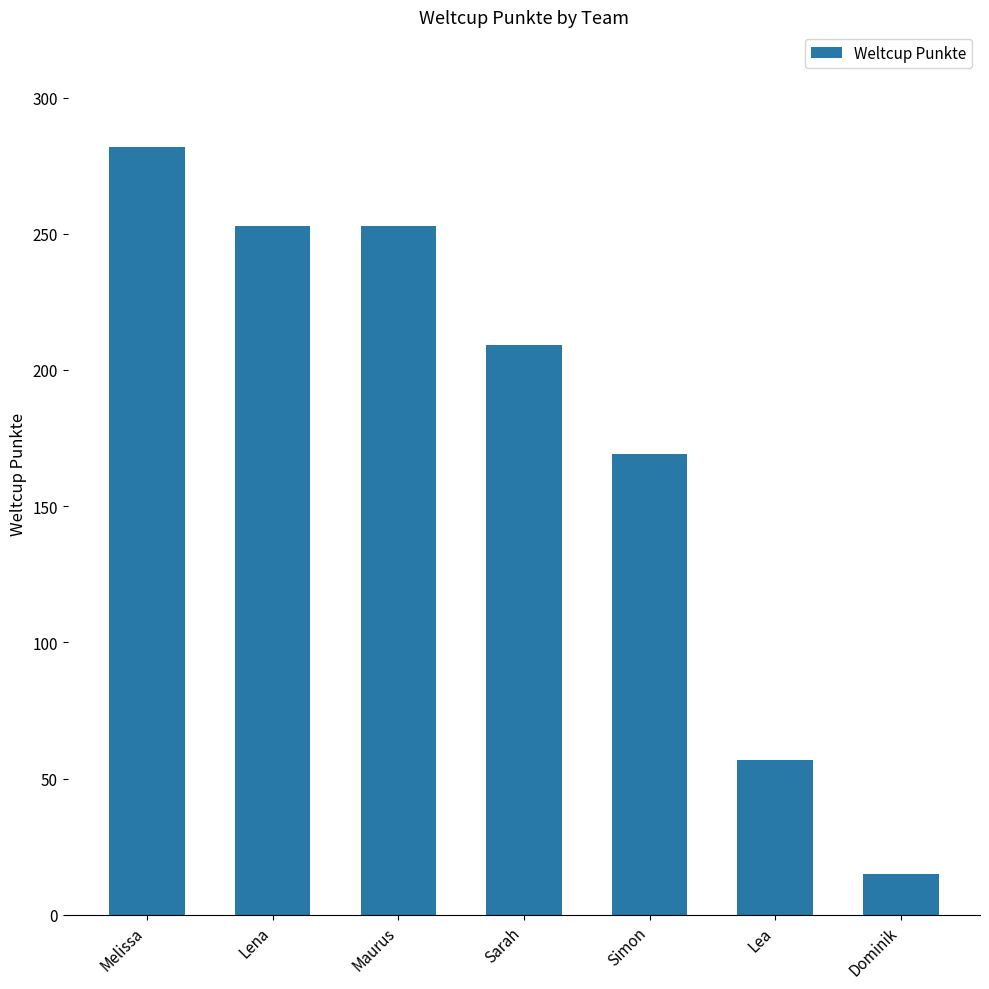

What is the sum of the values at Simon and Lena?

422